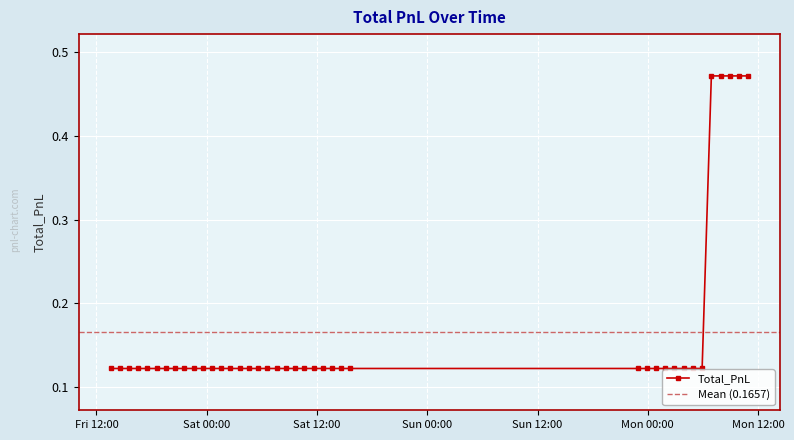

What is the maximum value shown in the chart?

0.5